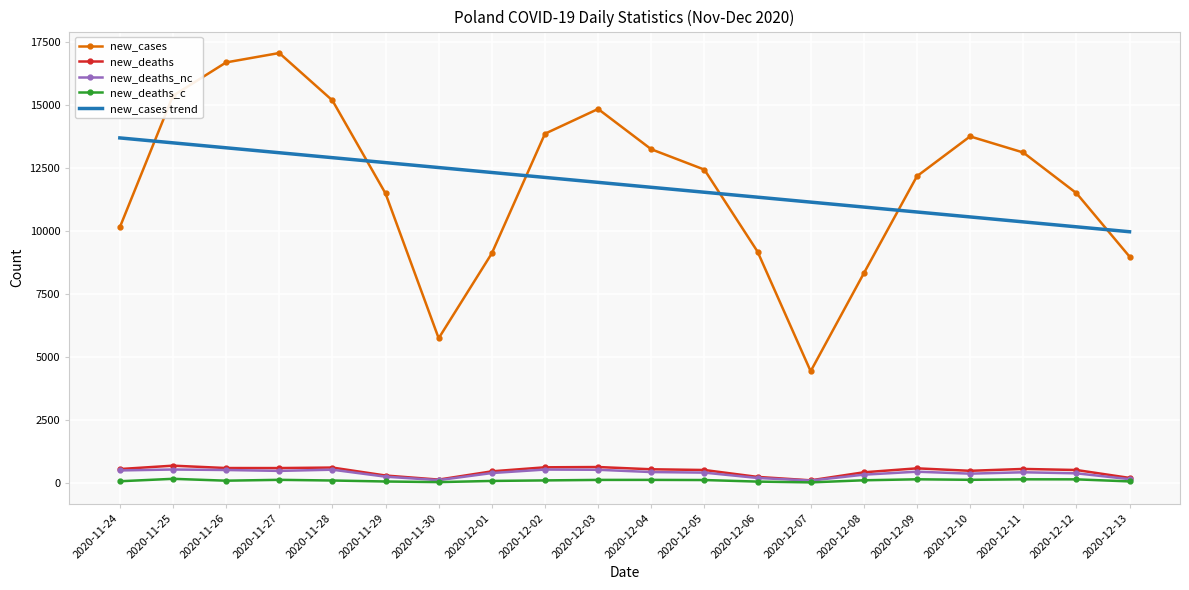

Is the value of new_deaths_nc at 2020-12-10 greater than the value of new_cases at 2020-11-24?

No